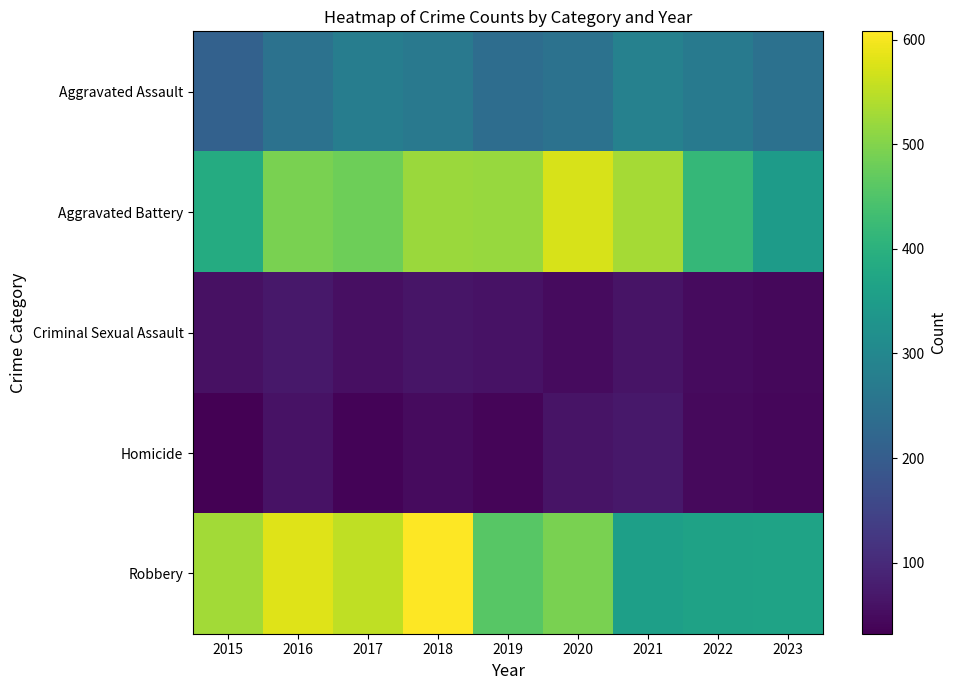

At which category does the chart reach its minimum across all series?

2015